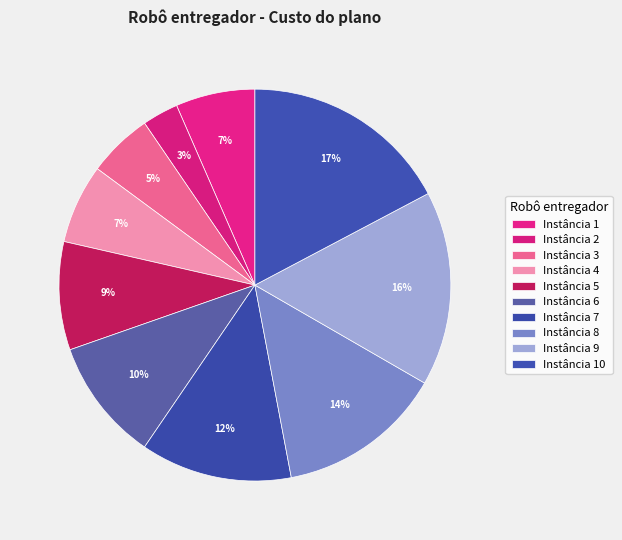

What is the smallest slice in the pie chart?

Instância 2